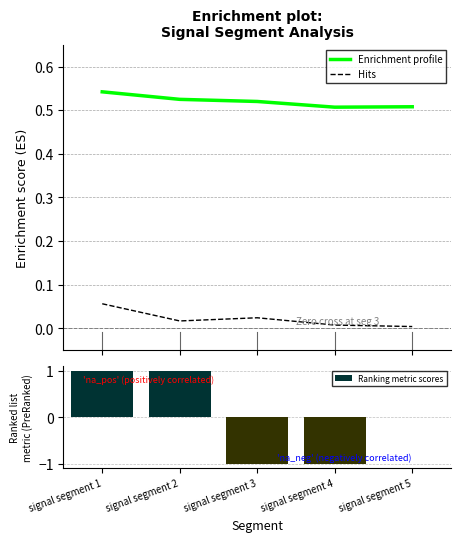

Which series has the largest range (max minus min)?

Ranking metric scores